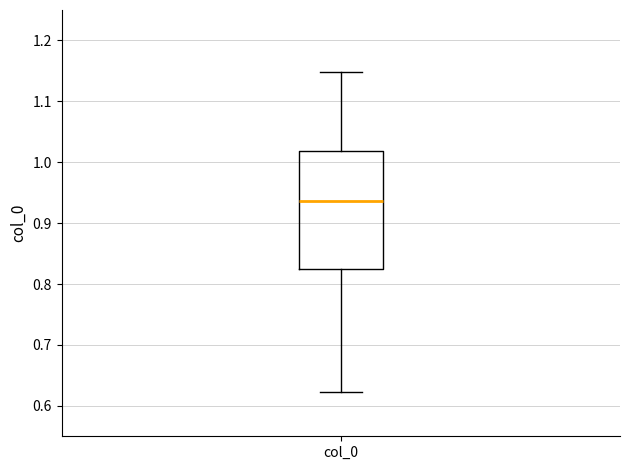

Where is the lower edge of the box for col_0 on the y-axis? The values are not printed on the chart, so give them approximately, as read against the axis.

0.82